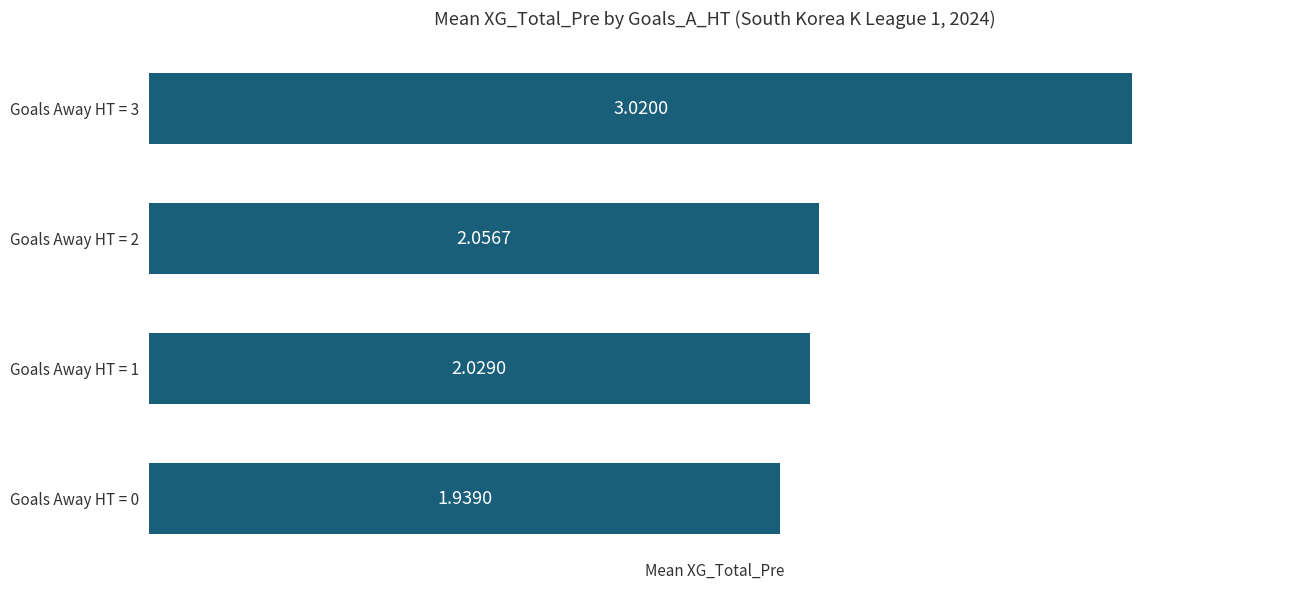

Approximately how many times larger is the value at Goals Away HT = 1 compared to Goals Away HT = 0?

1.0